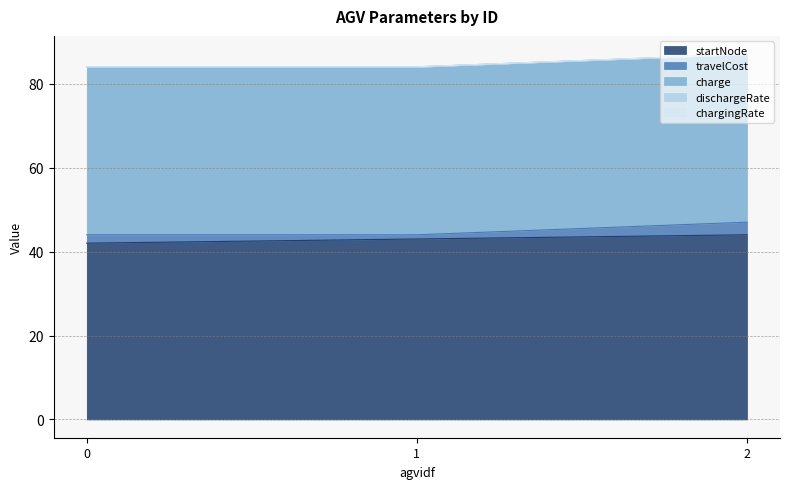

What is the minimum value for startNode?

42.0